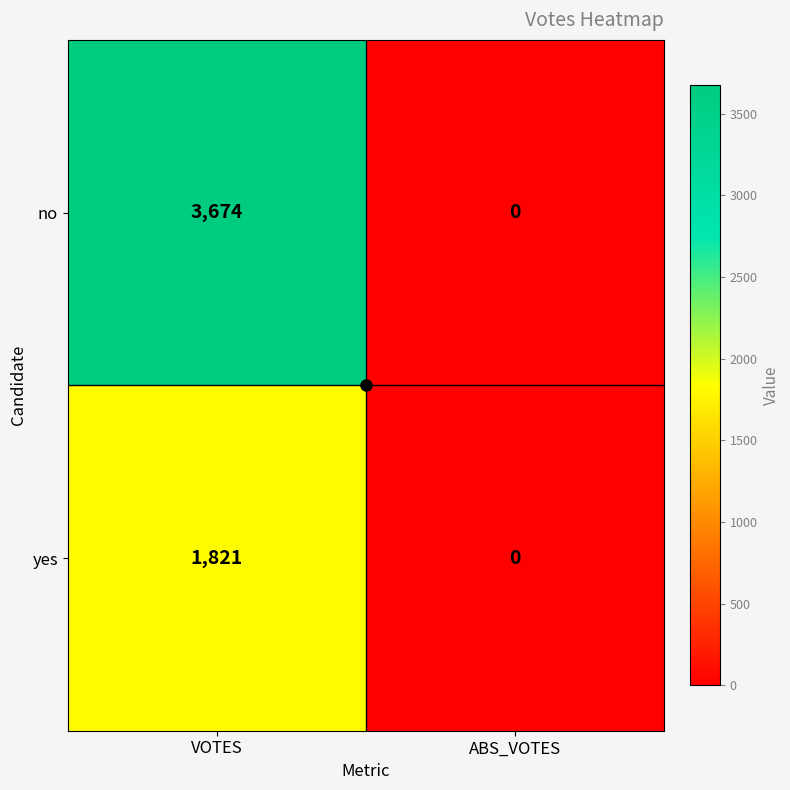

Which category has the highest value across all series?

VOTES